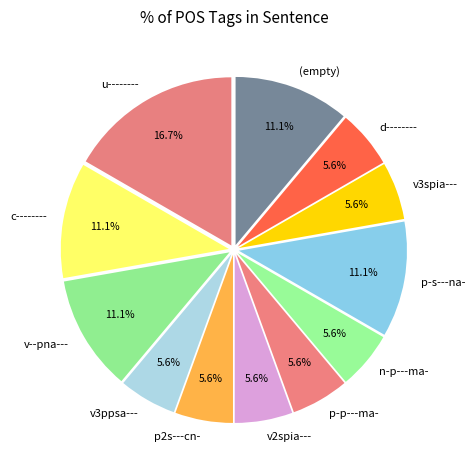

How many slices are in this pie chart?

12